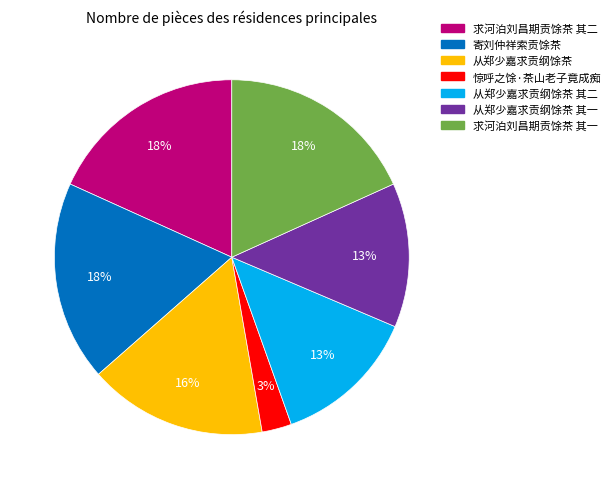

To the nearest percent, what is the combined percentage of 惊呼之馀·茶山老子竟成痴 and 从郑少嘉求贡纲馀茶 其一?

16%